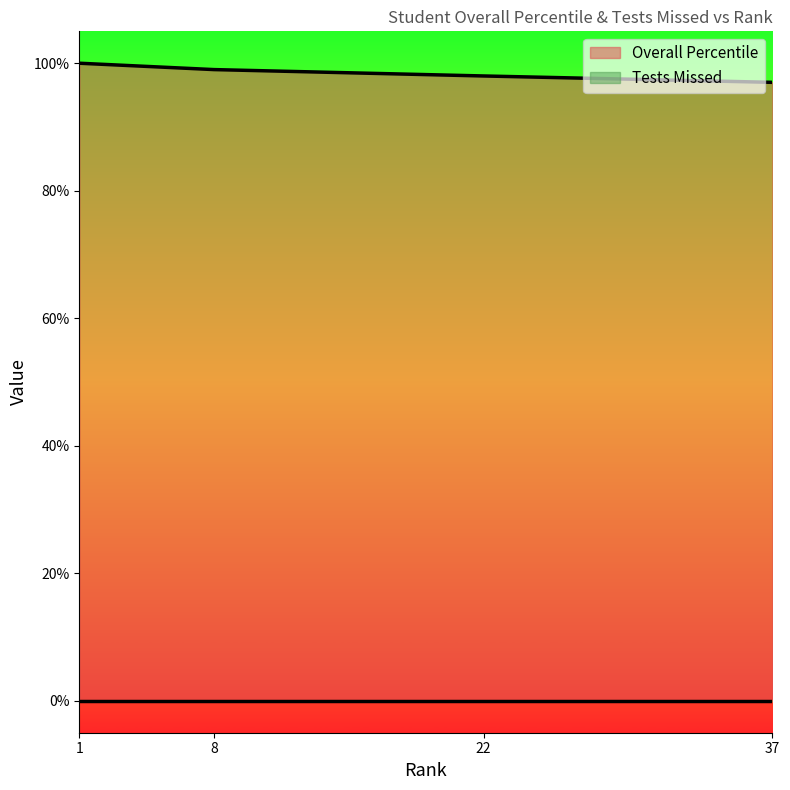

List the series in order of their peak value, lowest first.

Tests Missed, Overall Percentile